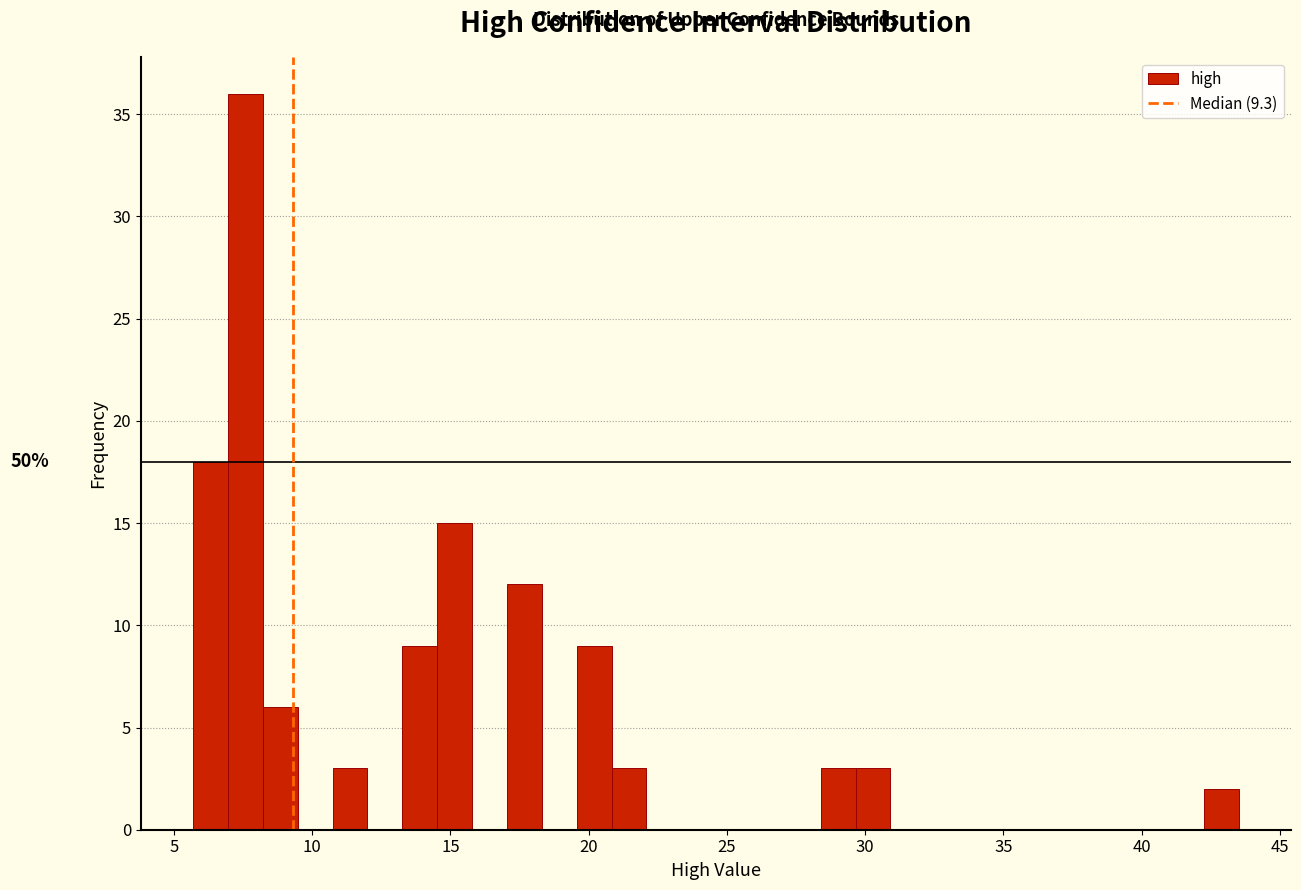

Around what value on the x-axis is the tallest bar? Give the approximate position of its centre, as read against the axis.

7.5